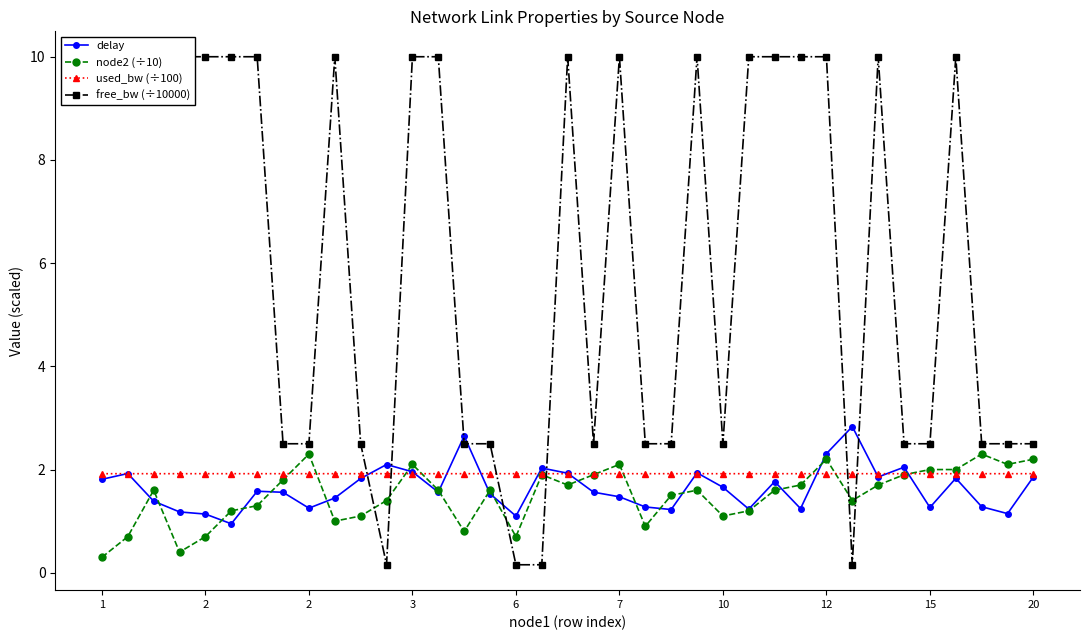

How many data points in delay are above 1?

36